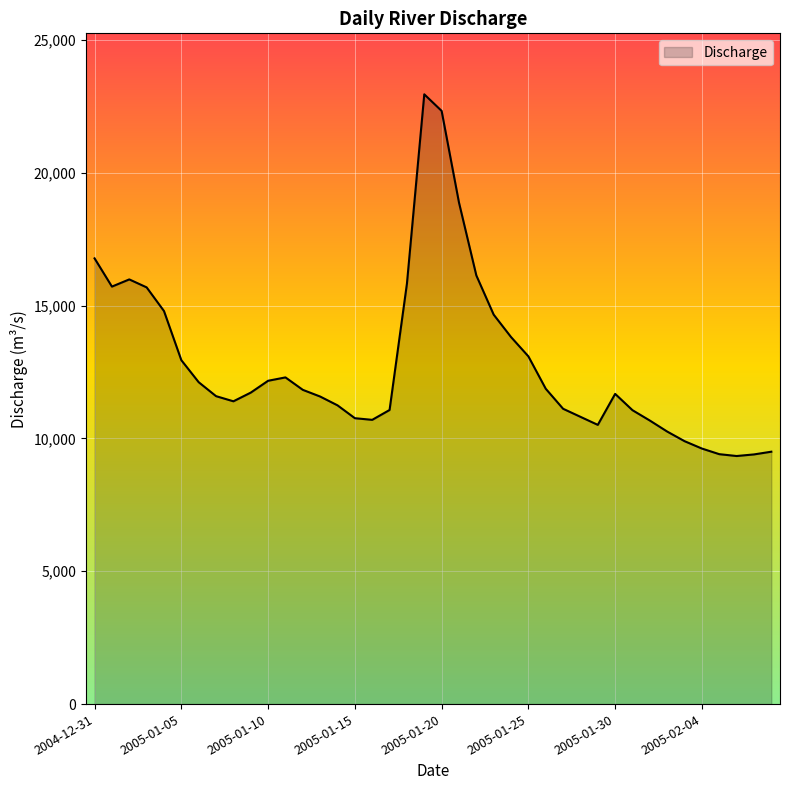

What is the difference between the maximum and minimum values?

13618.3